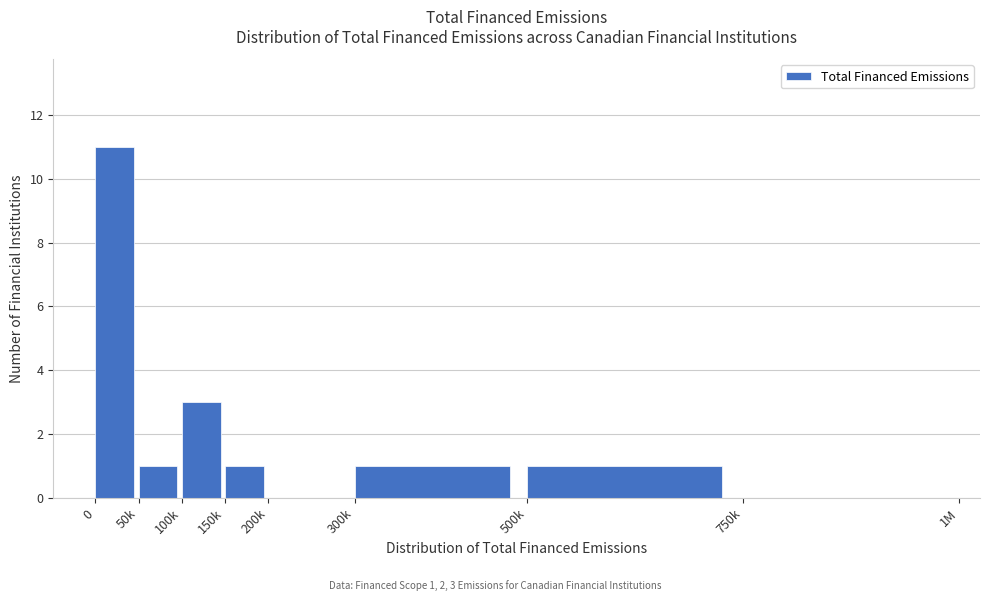

Reading right to left, extract all data points from this chart.

750k=0	500k=1	300k=1	200k=0	150k=1	100k=3	50k=1	0=11